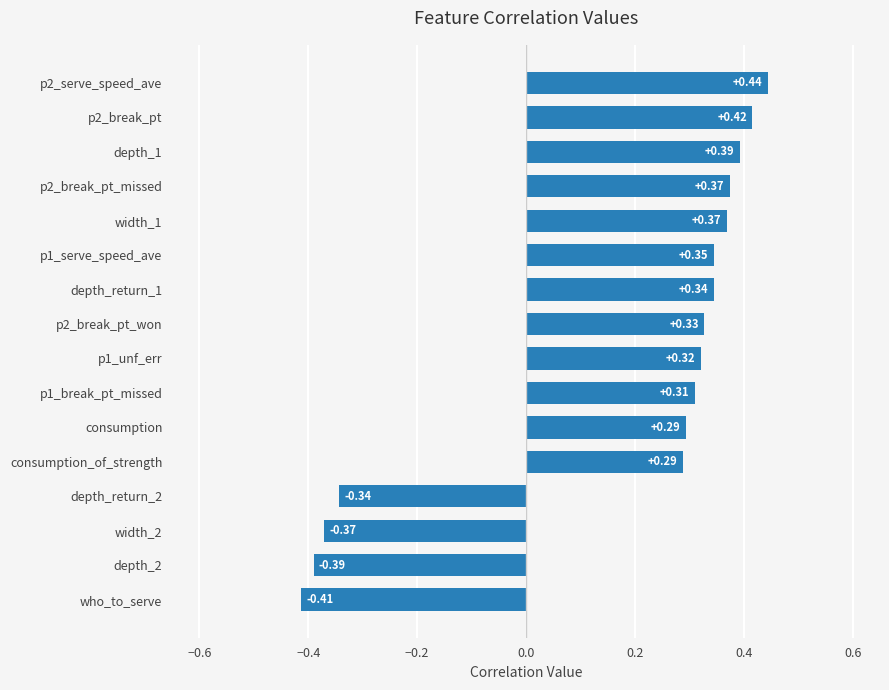

Which category has the lowest value across all series?

who_to_serve